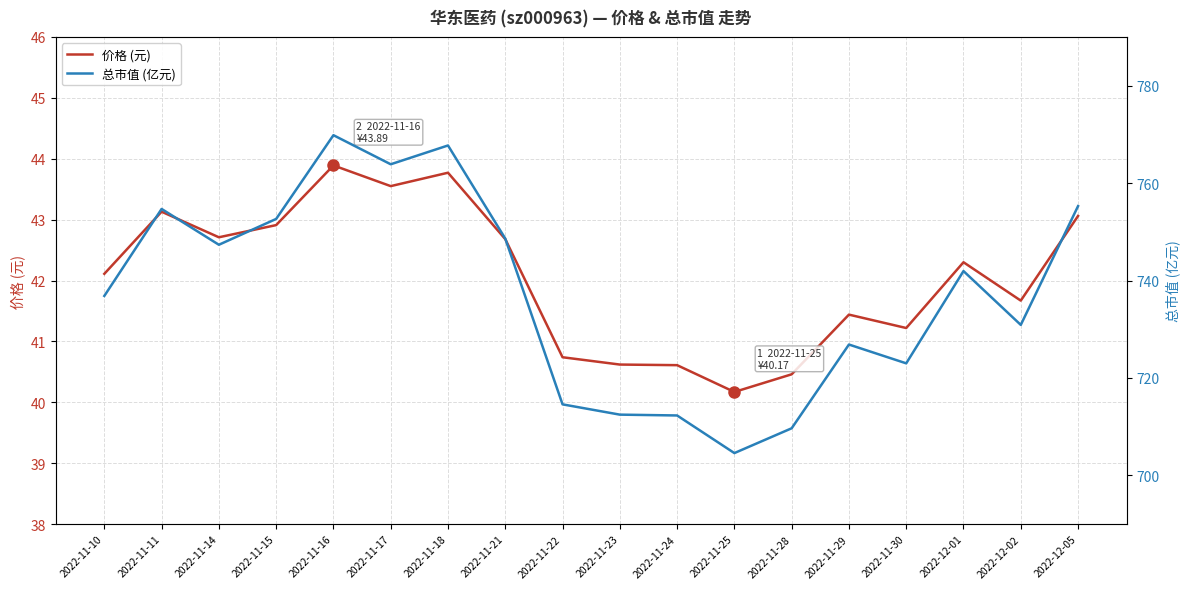

True or false: 价格 (元) and 总市值 (亿元) cross at least once.

False